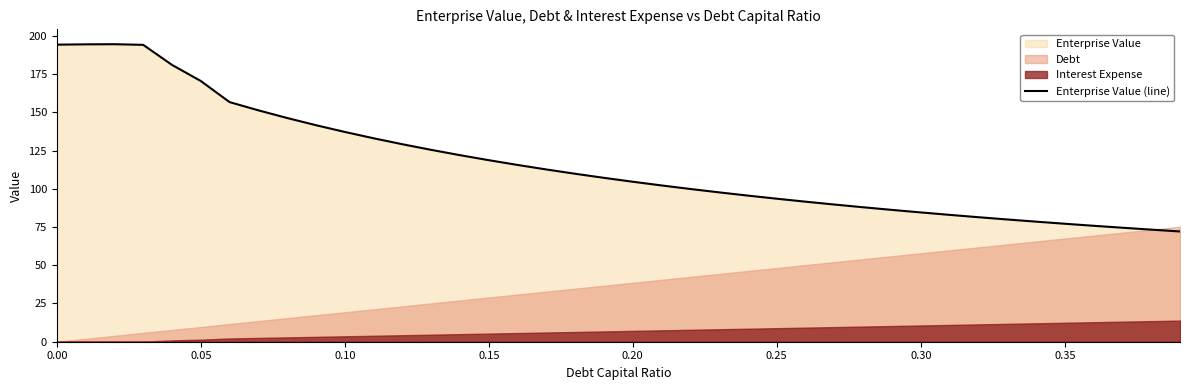

Count the number of values greater than 107.

20